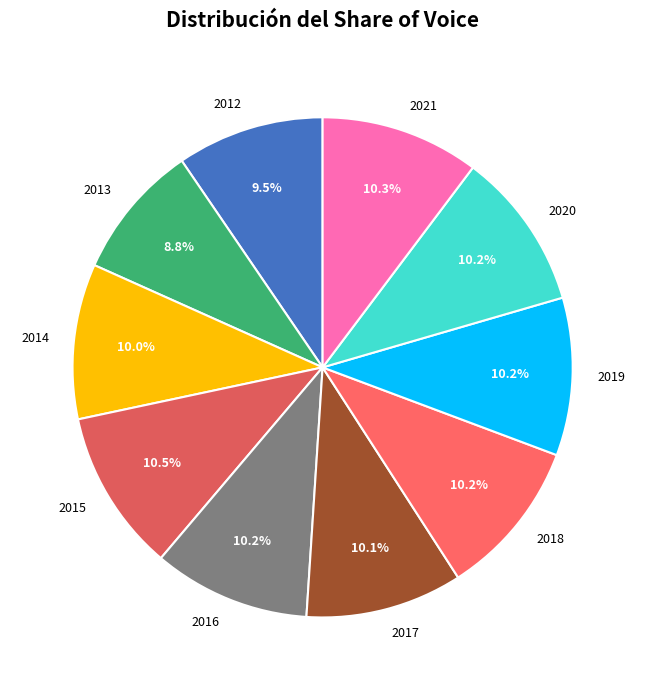

Does 2012 account for over 50% of the chart?

No